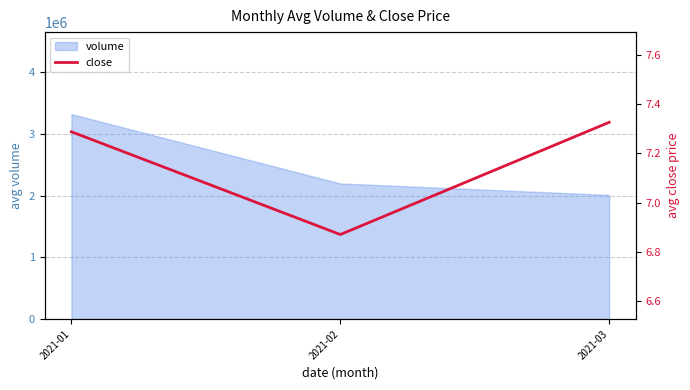

Approximately how many times larger is the value at 2021-03 compared to 2021-02?

1.1